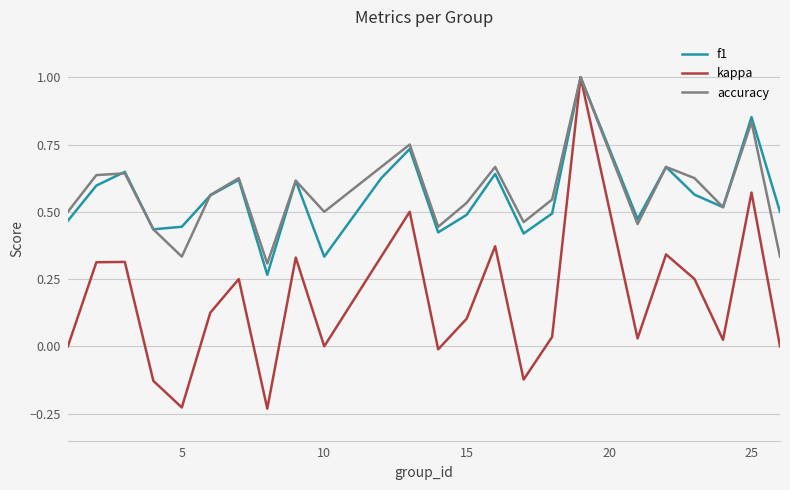

True or false: kappa has more than 1 points higher than both neighbors.

True